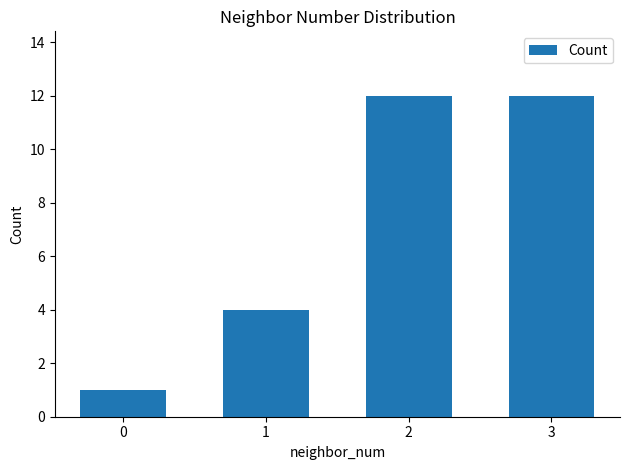

Reading left to right, transcribe all the data shown in this chart.

0=1	1=4	2=12	3=12